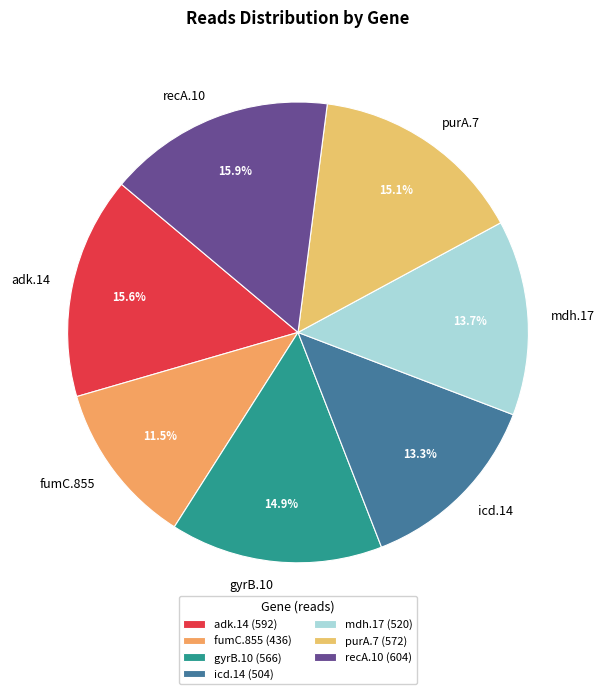

Is there a majority slice in this chart?

No